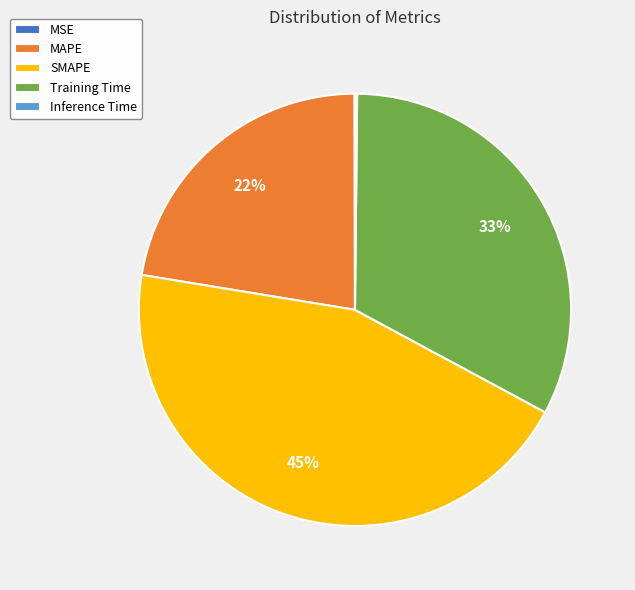

True or false: Training Time accounts for 33% of the total.

True